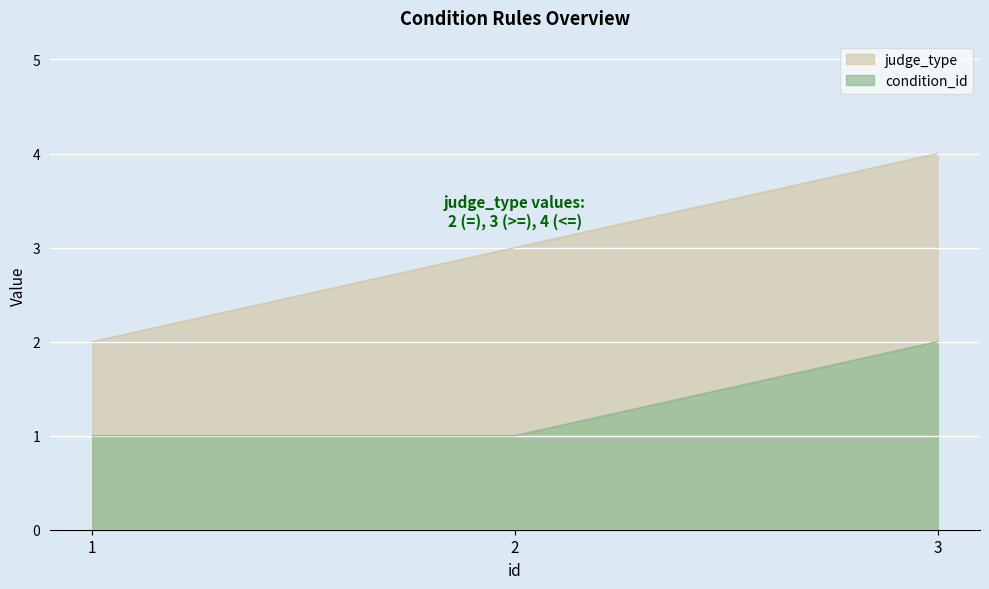

What is the difference between the judge_type values at 2 and 3?

1